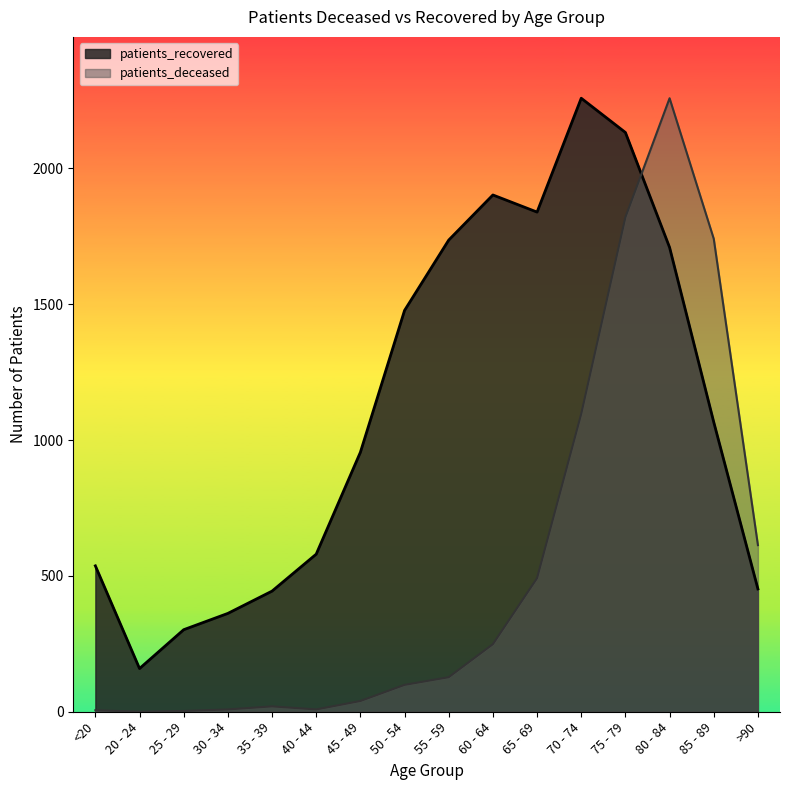

Which series has the largest total across all categories?

patients_recovered